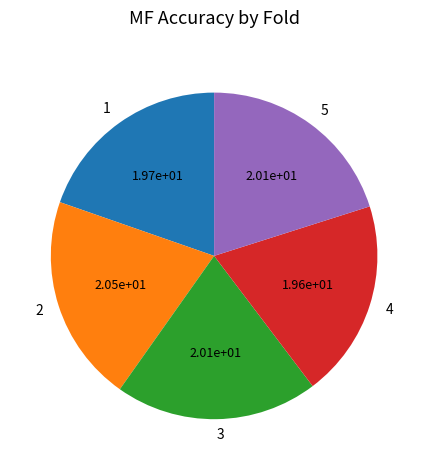

True or false: 1 accounts for 20% of the total.

True